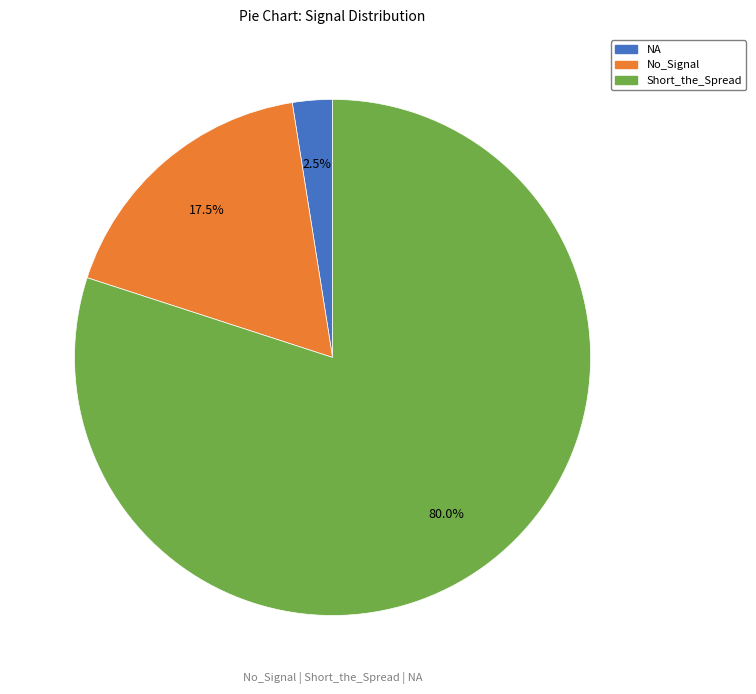

Is there a majority slice in this chart?

Yes